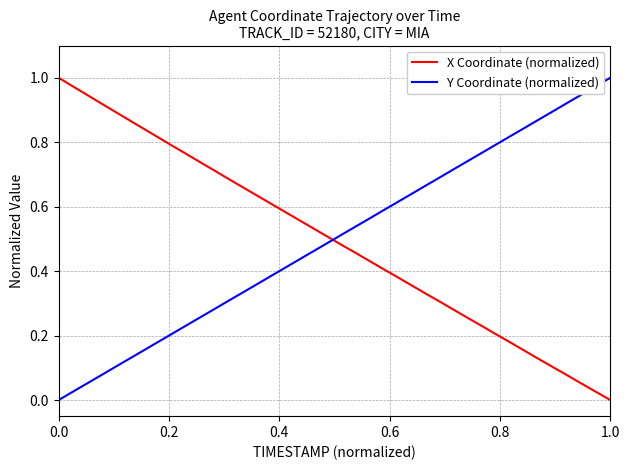

True or false: X Coordinate (normalized) and Y Coordinate (normalized) cross at least once.

True